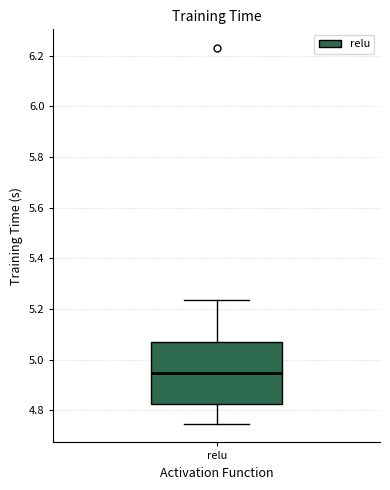

Transcribe this box plot: give where the median line is, the range the box spans, and where the two whiskers end, as read against the y-axis. The values are not printed on the chart, so give them approximately, as read against the axis.

median 4.94, box 4.82 to 5.06, whiskers 4.74 to 5.24